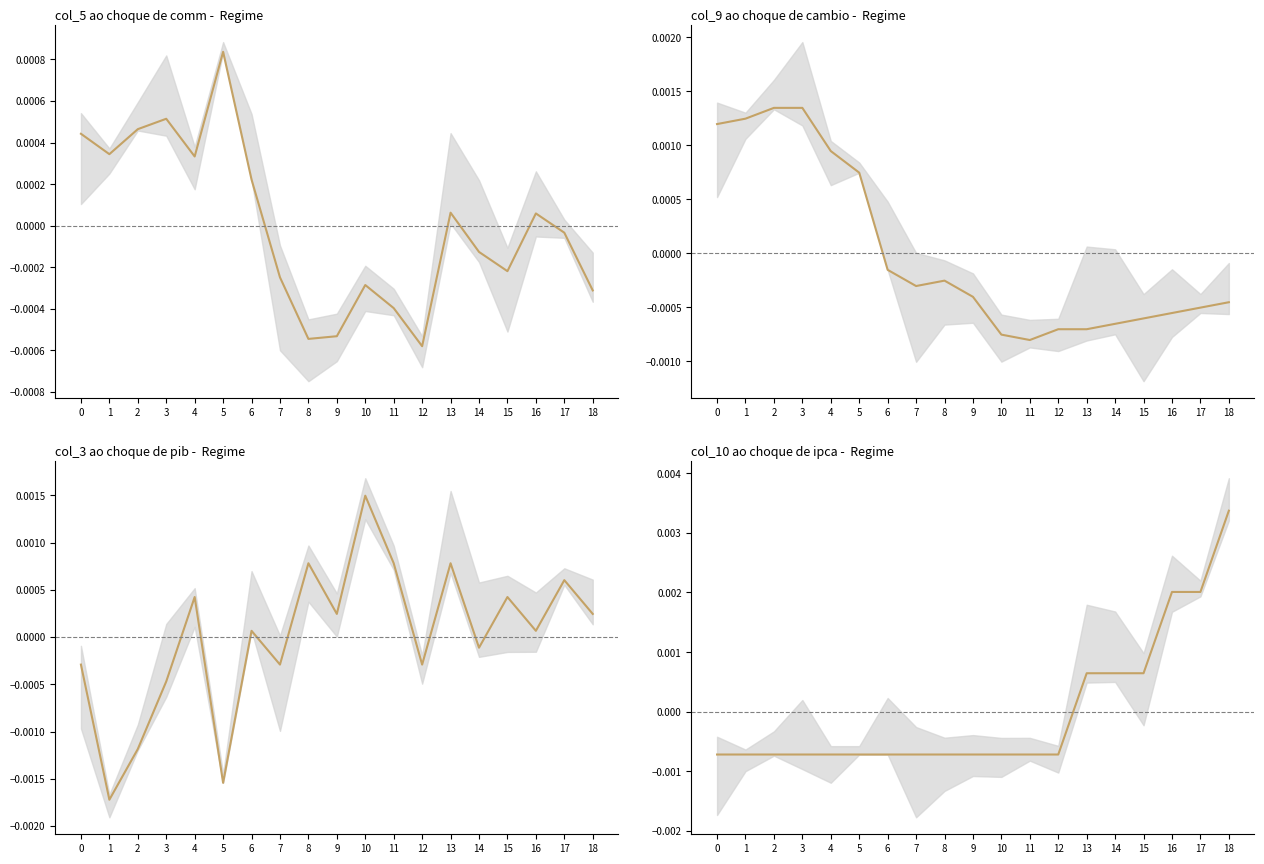

Which category has the lowest value in the col_3 - Area Series series?

1